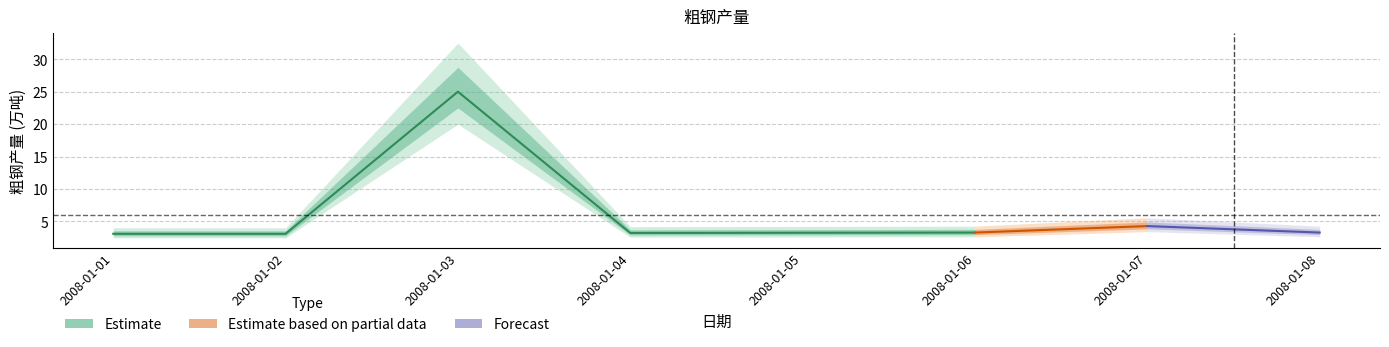

List the labels in order of value, smallest first.

2008-01-01, 2008-01-02, 2008-01-04, 2008-01-05, 2008-01-06, 2008-01-08, 2008-01-07, 2008-01-03